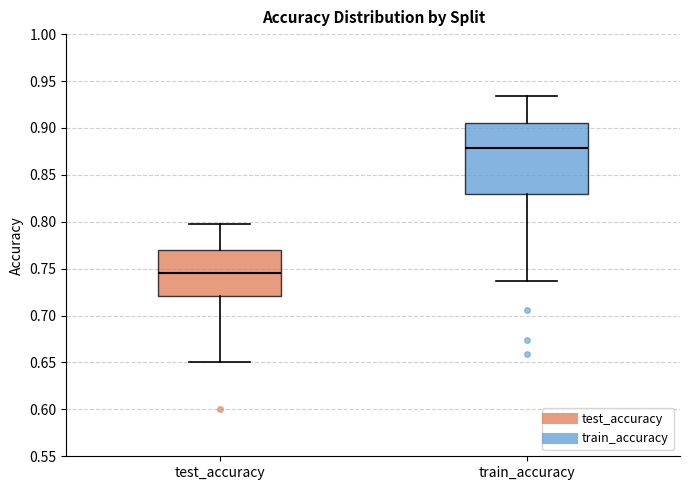

Reading left to right, read every box against the y-axis: the position of its median line, the range the box covers, and the ends of its whiskers. The values are not printed on the chart, so give them approximately, as read against the axis.

test_accuracy: median 0.745, box 0.720 to 0.770, whiskers 0.650 to 0.800
train_accuracy: median 0.880, box 0.830 to 0.905, whiskers 0.735 to 0.935